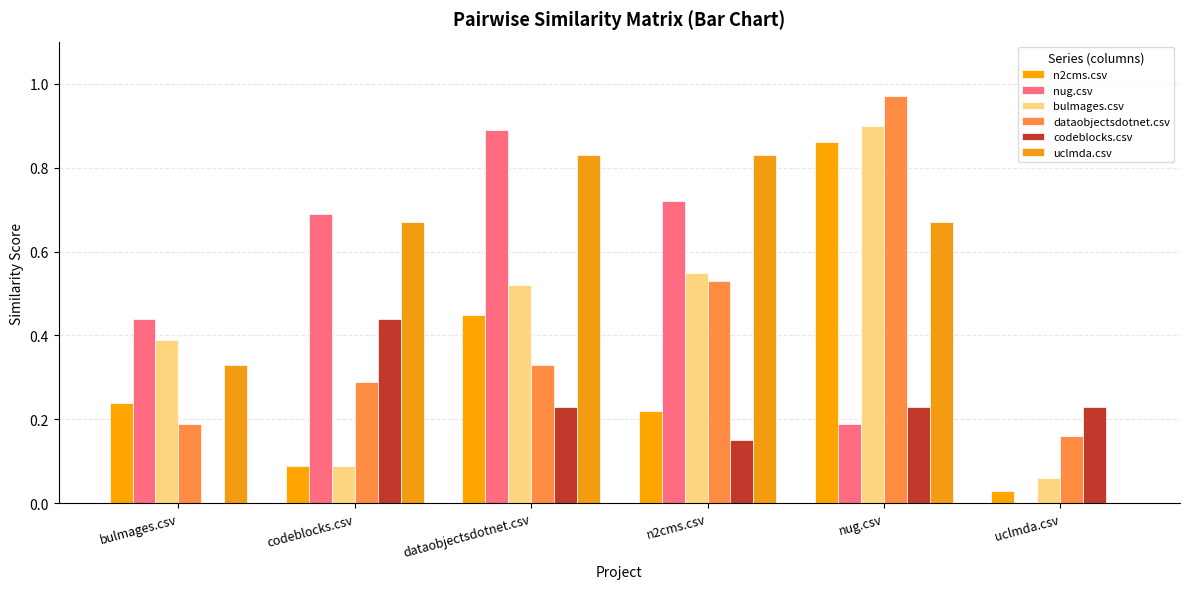

At n2cms.csv, list the series in order from smallest to largest.

codeblocks.csv, n2cms.csv, dataobjectsdotnet.csv, bulmages.csv, nug.csv, uclmda.csv